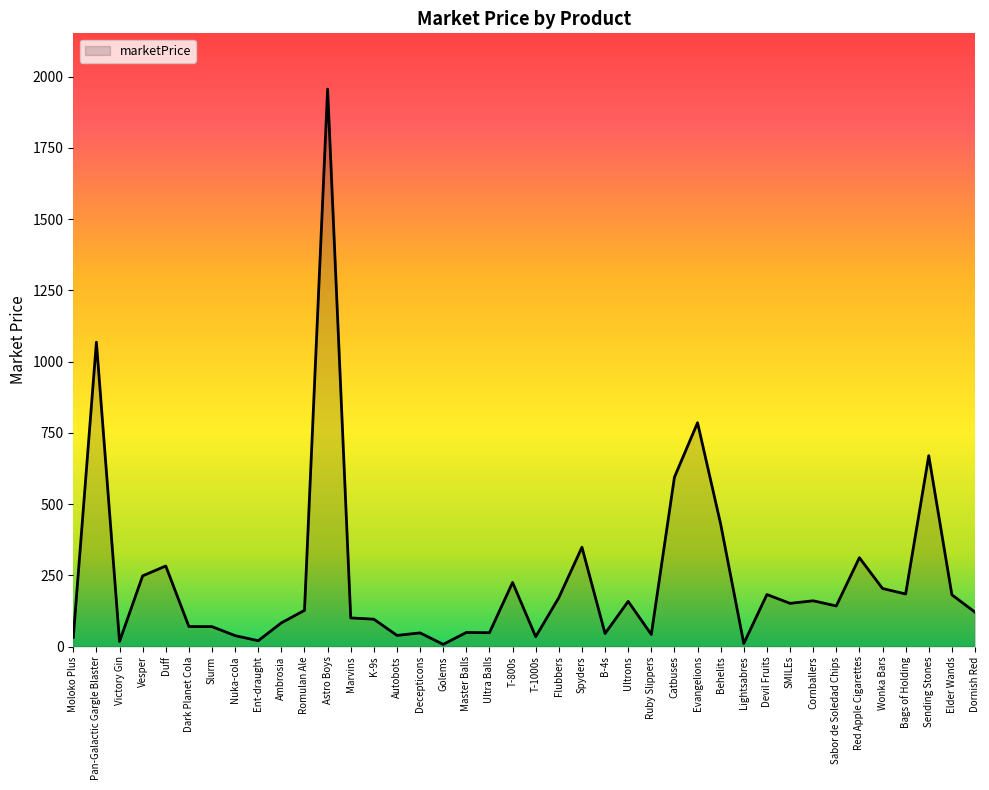

At which category does the chart reach its peak across all series?

Astro Boys